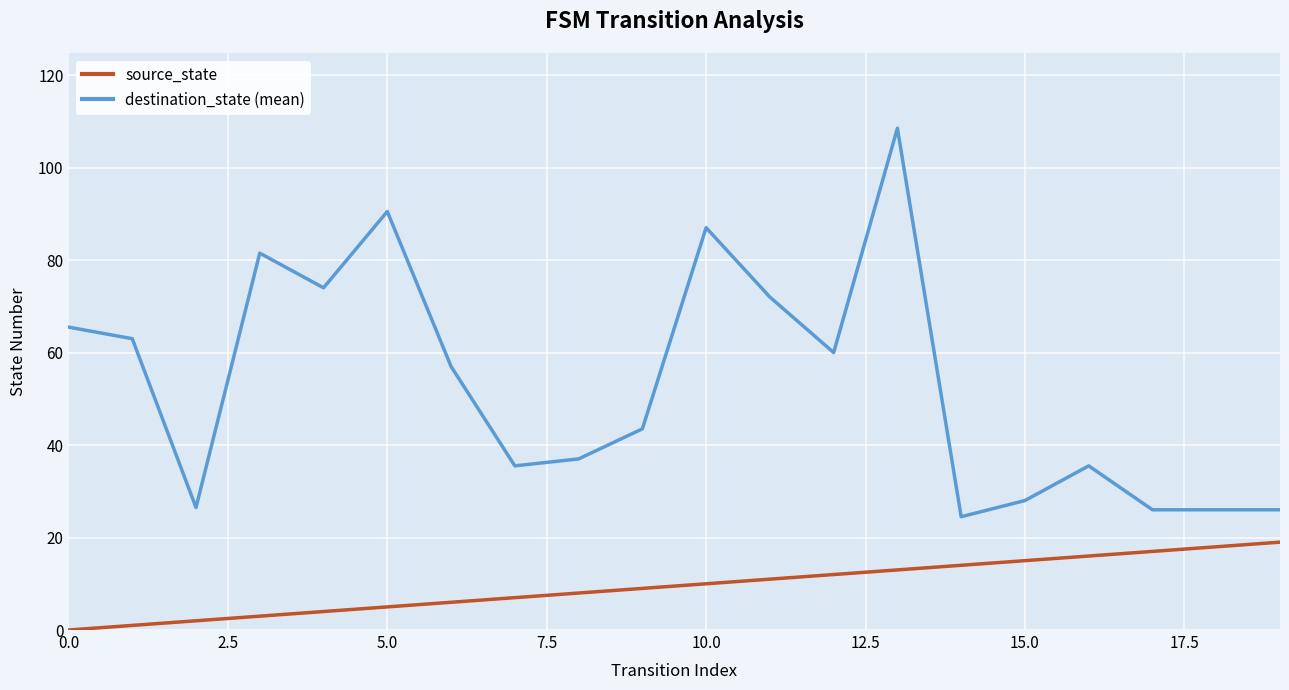

What is the difference between the maximum and minimum values in the source_state series?

19.0